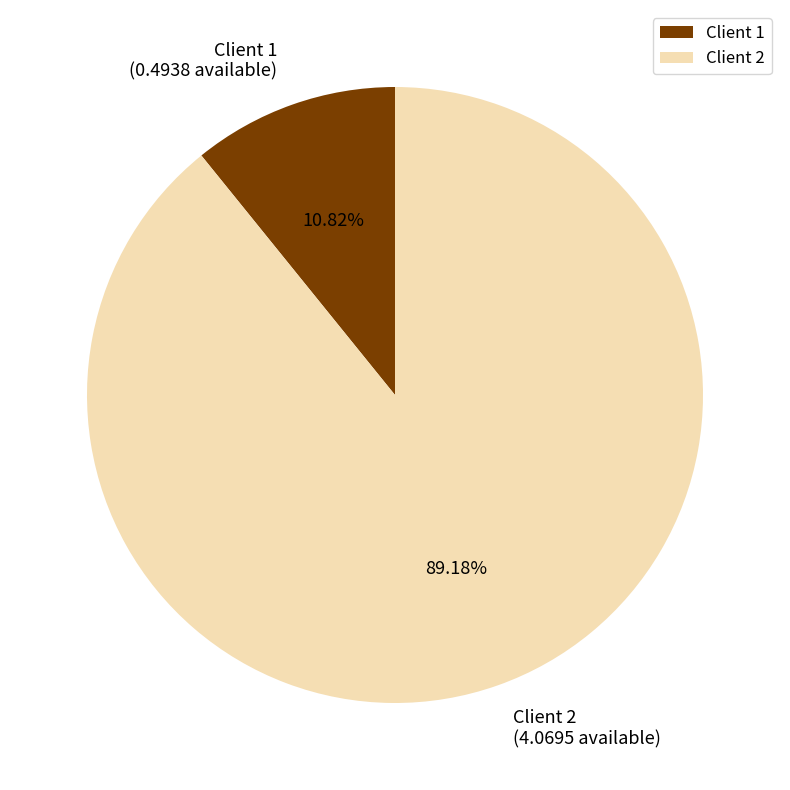

Which has a higher value, Client 1 or Client 2?

Client 2